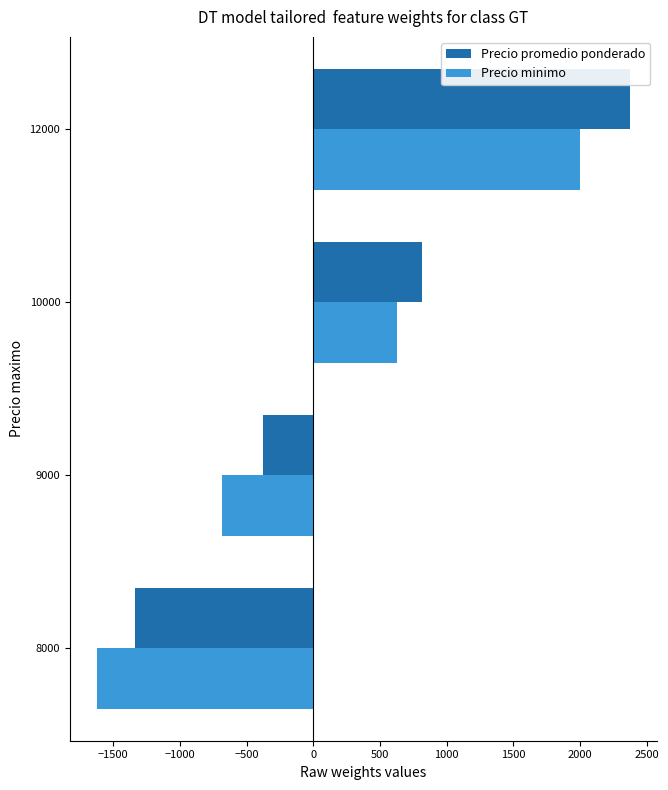

What are all the series names shown in the legend?

Precio promedio ponderado, Precio minimo